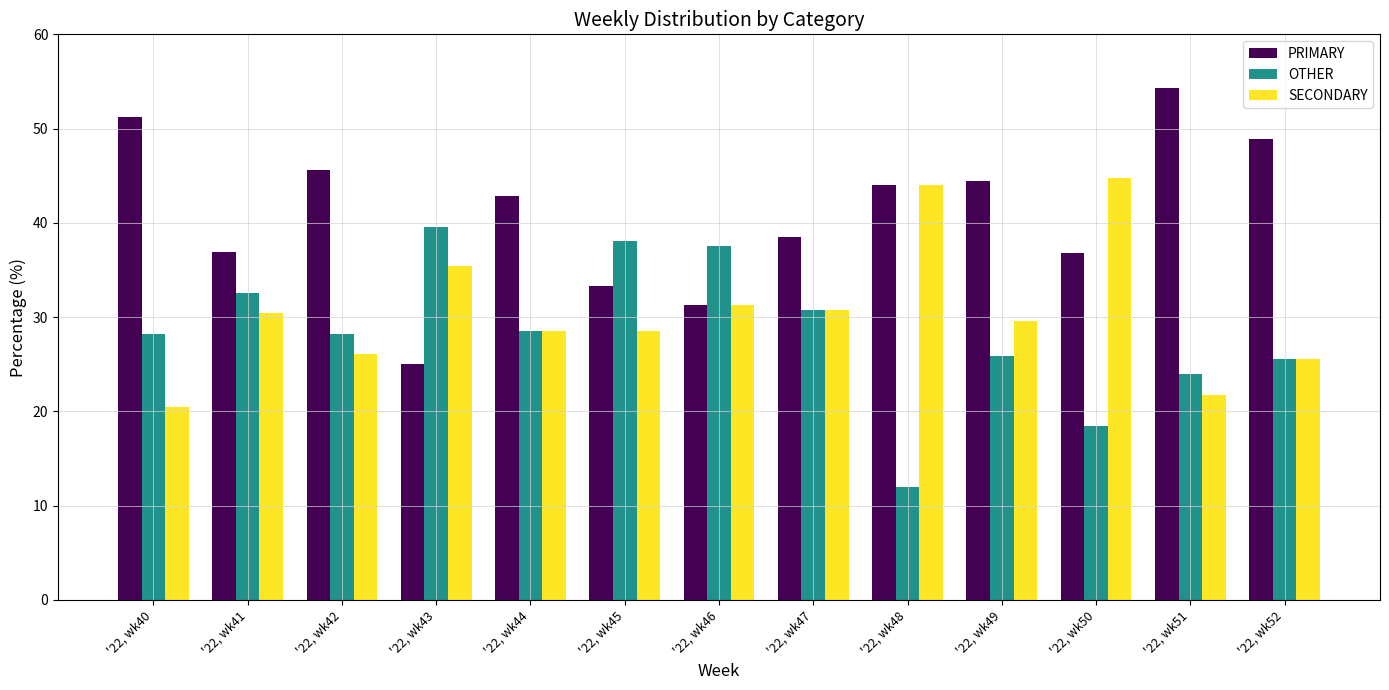

List the series in order of their overall mean, lowest first.

OTHER, SECONDARY, PRIMARY